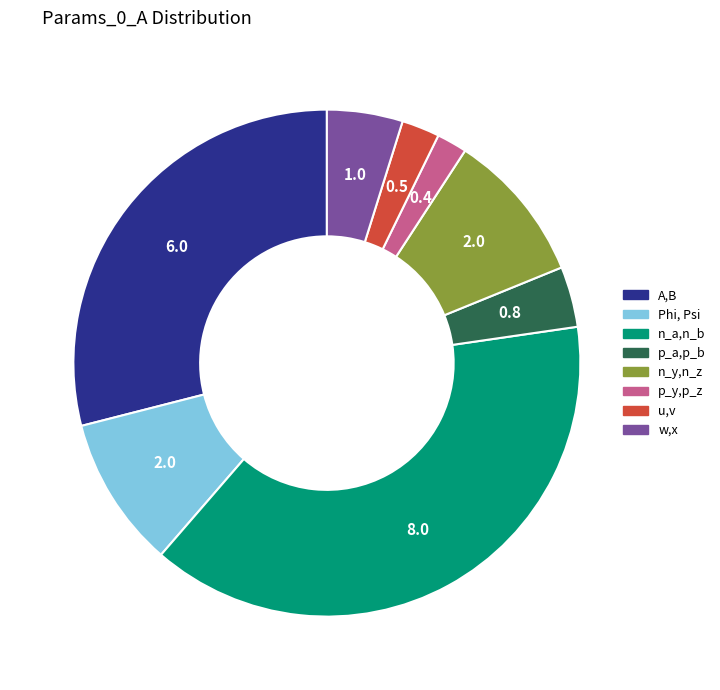

Approximately how many times larger is the value at n_a,n_b compared to Phi, Psi?

4.0